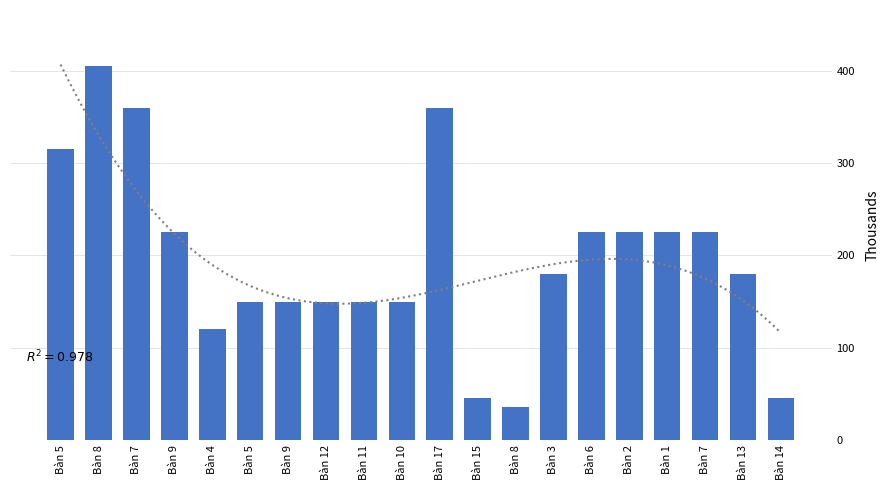

What is the label of the 8th bar from the left?

Bàn 12